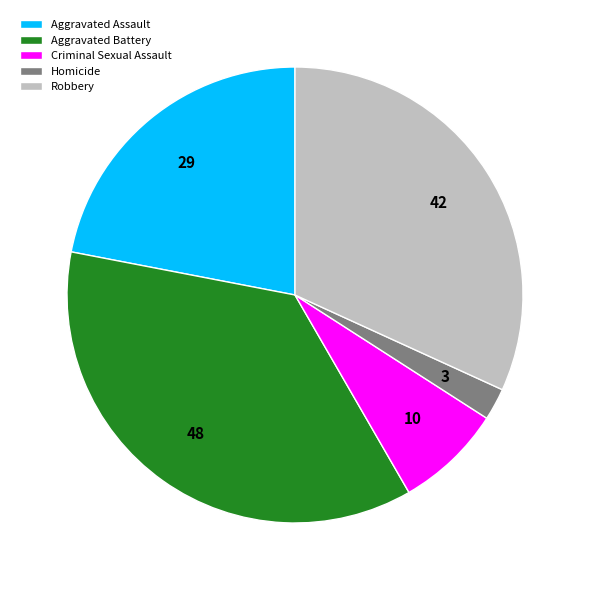

Is the sum of Aggravated Battery and Robbery greater than half?

Yes